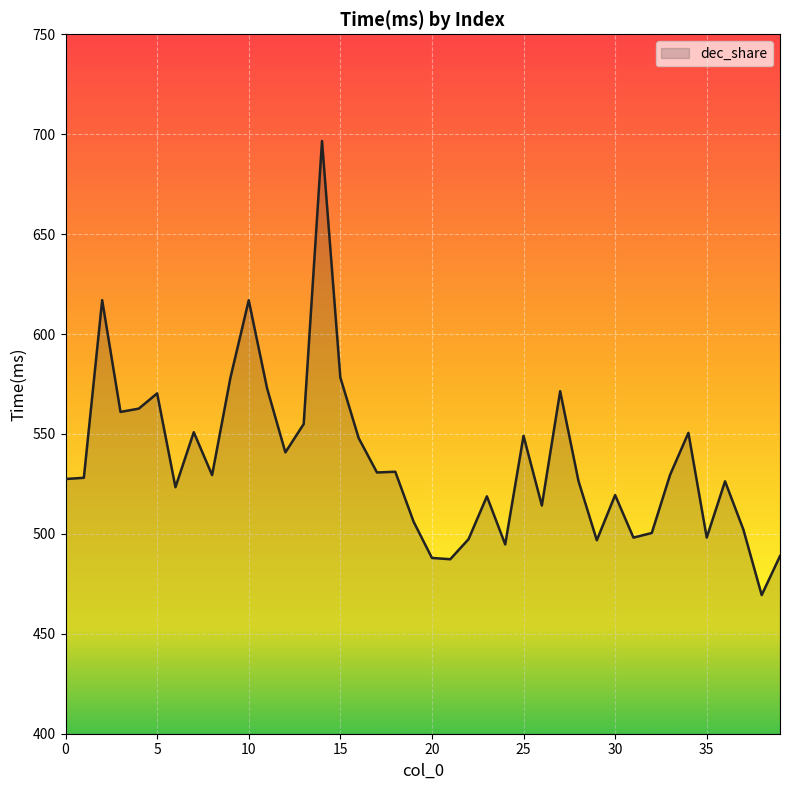

What is the minimum value shown in the chart?

469.4